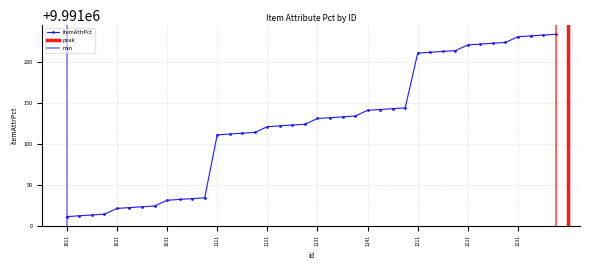

Where is the data nearest to the value 9991122?

1122